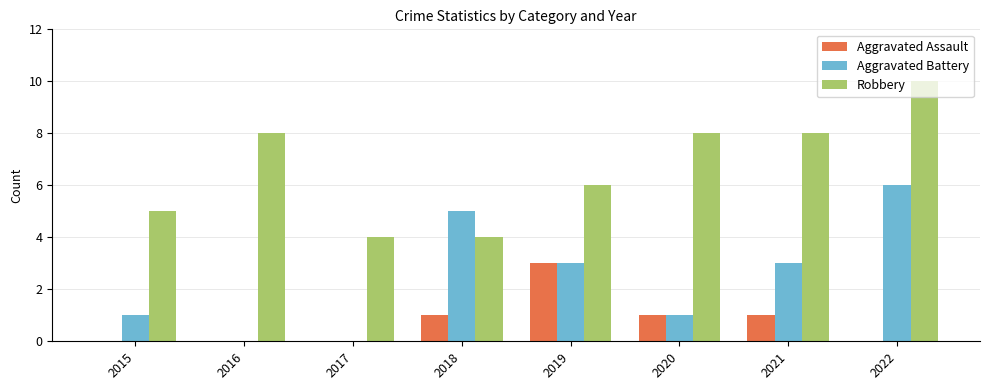

Which series has the largest total across all categories?

Robbery